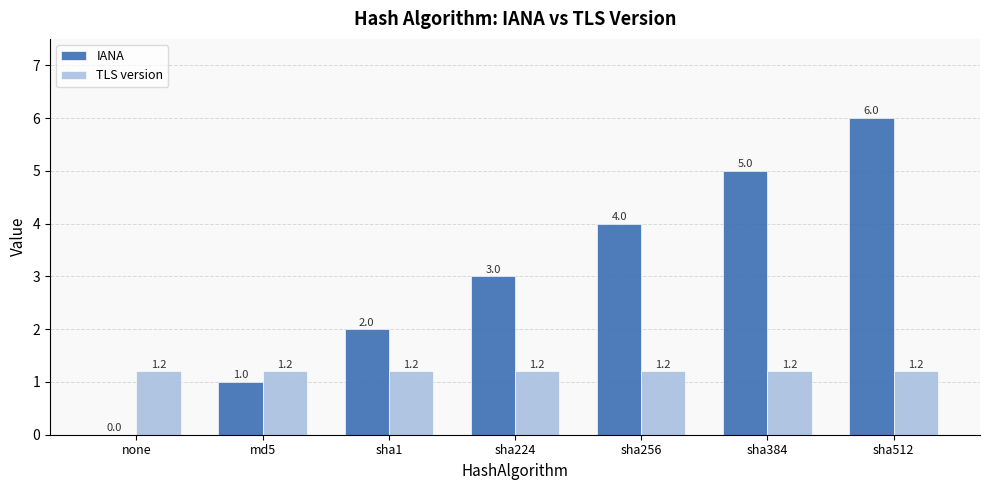

What is the sum of the TLS version values at none and sha384?

2.4